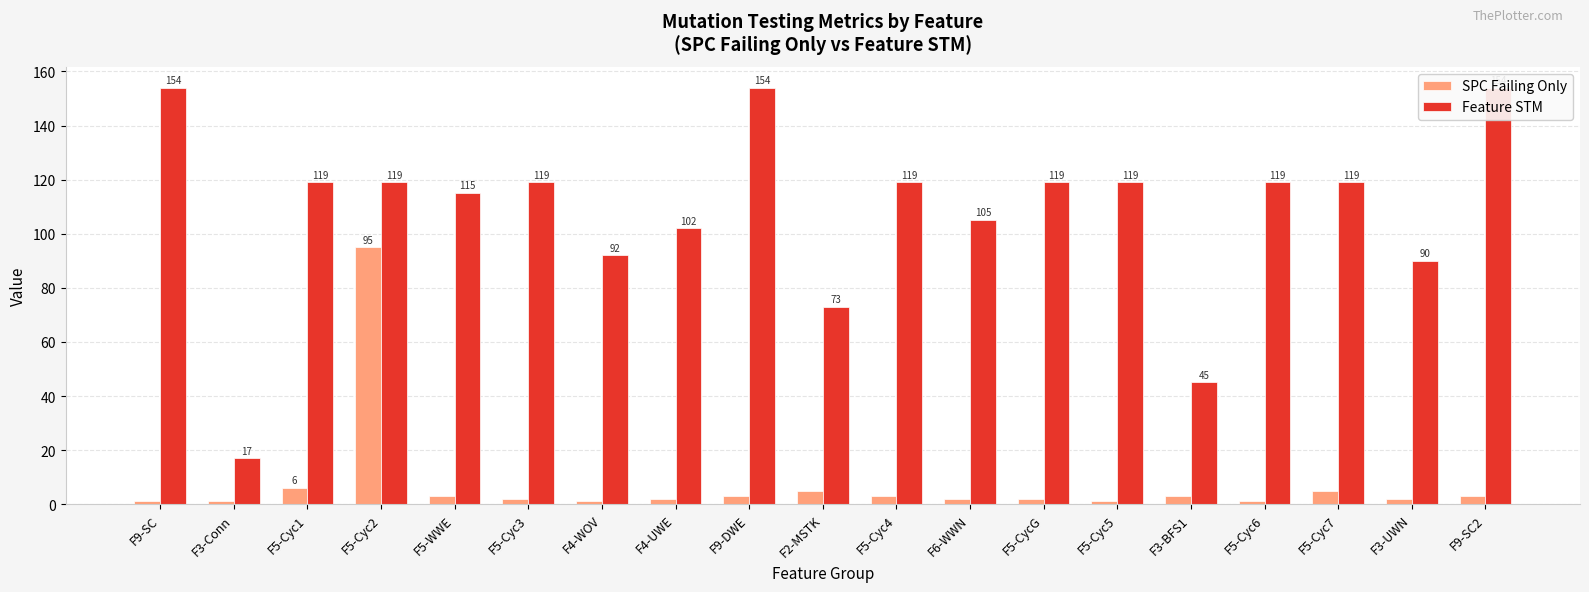

What is the maximum value shown in the chart?

154